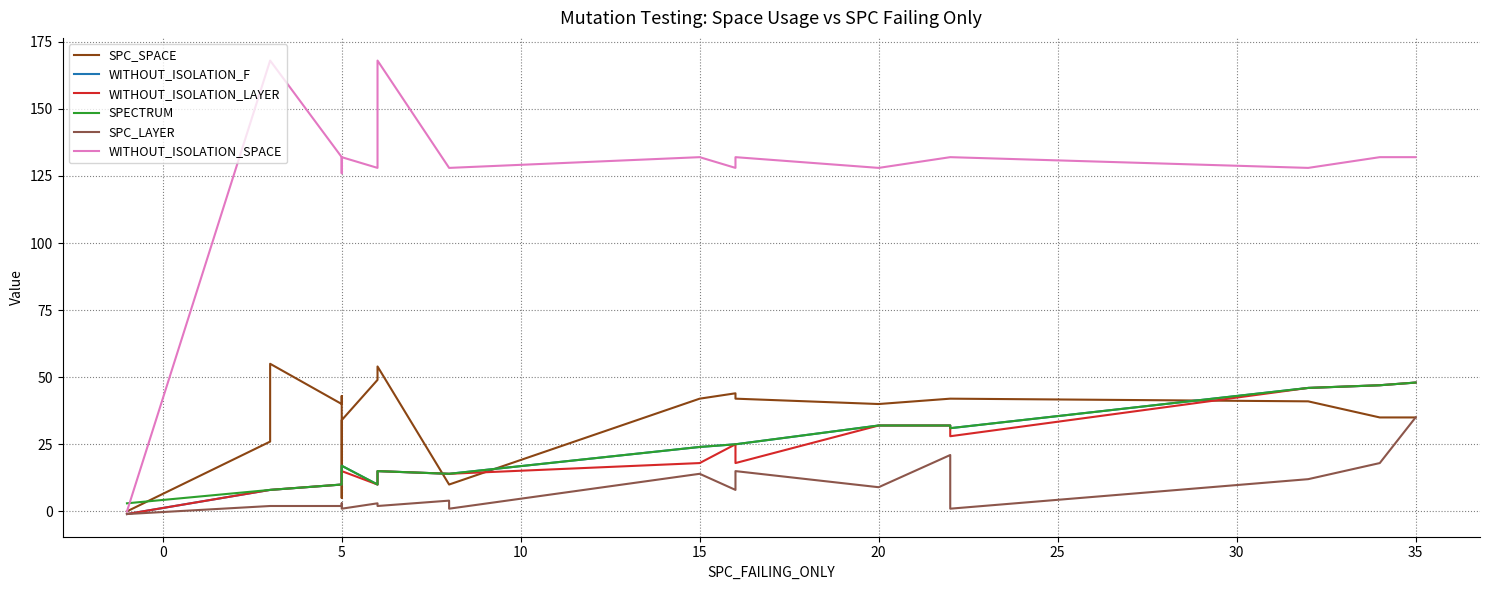

Reading left to right, what are all the values shown in this chart?

SPC_SPACE: 0	26	55	40	43	5	34	49	54	10	10	42	44	42	40	42	42	41	35	35
WITHOUT_ISOLATION_F: -1	8	8	10	10	16	17	10	15	14	14	24	25	25	32	32	31	46	47	48
WITHOUT_ISOLATION_LAYER: -1	8	8	10	10	11	15	10	15	14	14	18	25	18	32	32	28	46	47	48
SPECTRUM: 3	8	8	10	10	16	17	10	15	14	14	24	25	25	32	32	31	46	47	48
SPC_LAYER: -1	2	2	2	3	1	1	3	2	4	1	14	8	15	9	21	1	12	18	35
WITHOUT_ISOLATION_SPACE: 0	168	168	132	132	126	132	128	168	128	128	132	128	132	128	132	132	128	132	132